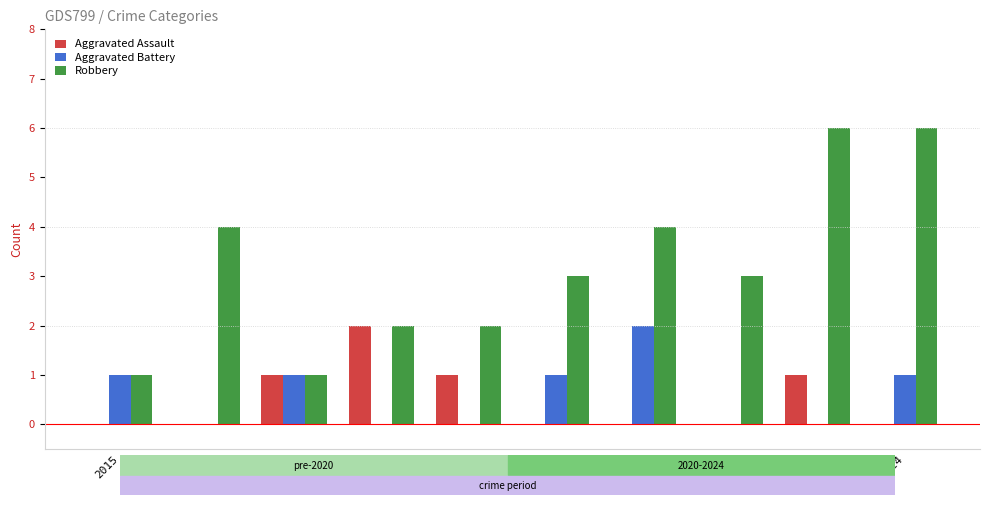

How many data points does each series have?

10